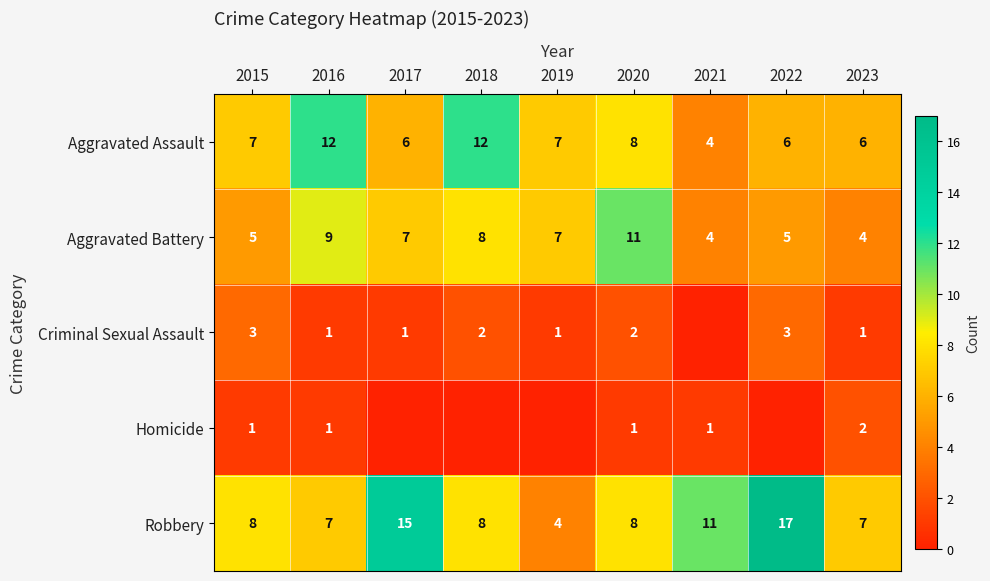

How many series are shown in this chart?

5